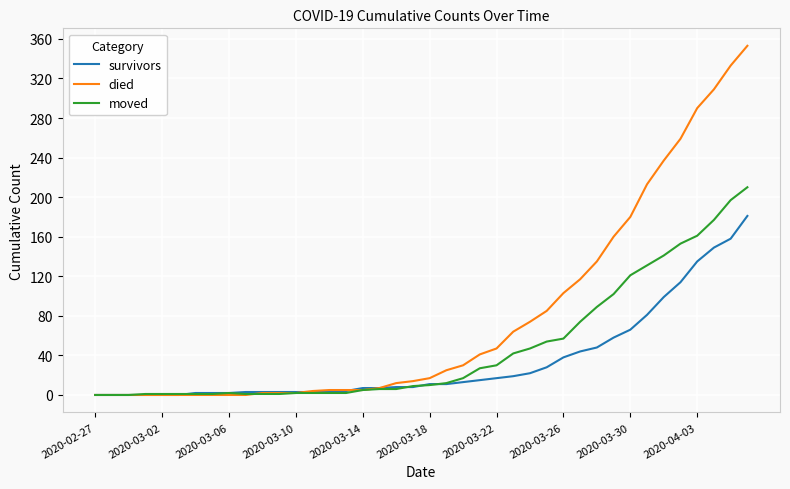

Which series has the largest total across all categories?

died